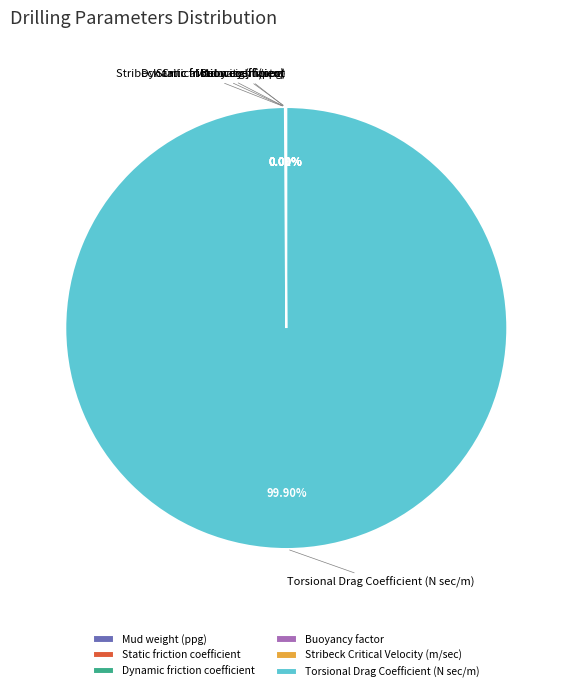

Which category has the biggest portion of the pie?

Torsional Drag Coefficient (N sec/m)